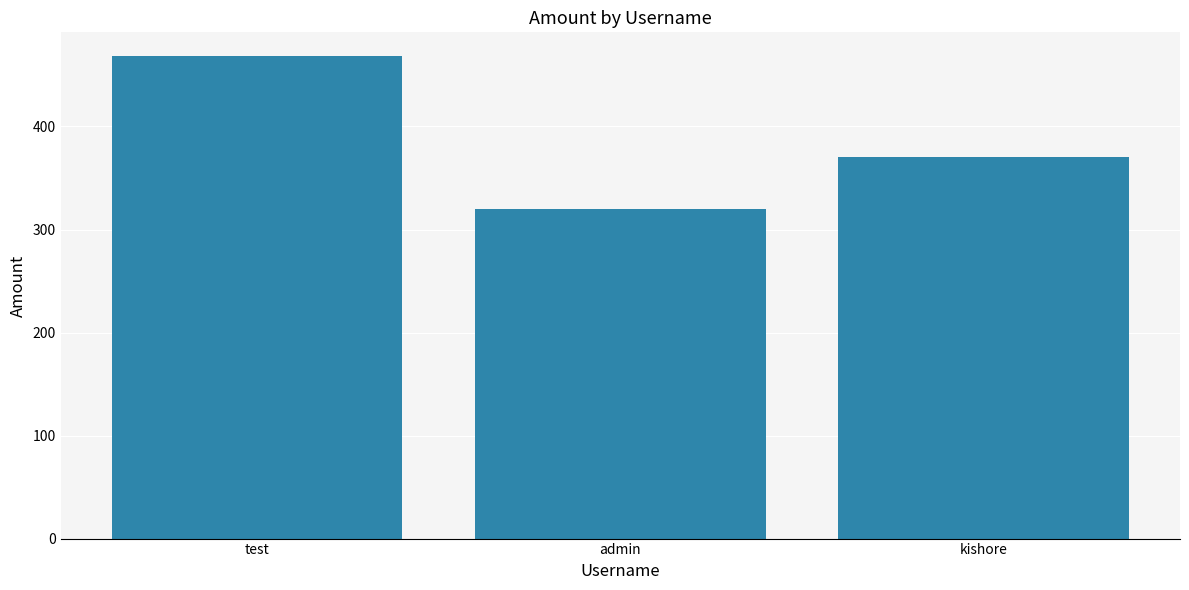

Reading left to right, what are all the values shown in this chart?

468	320	370